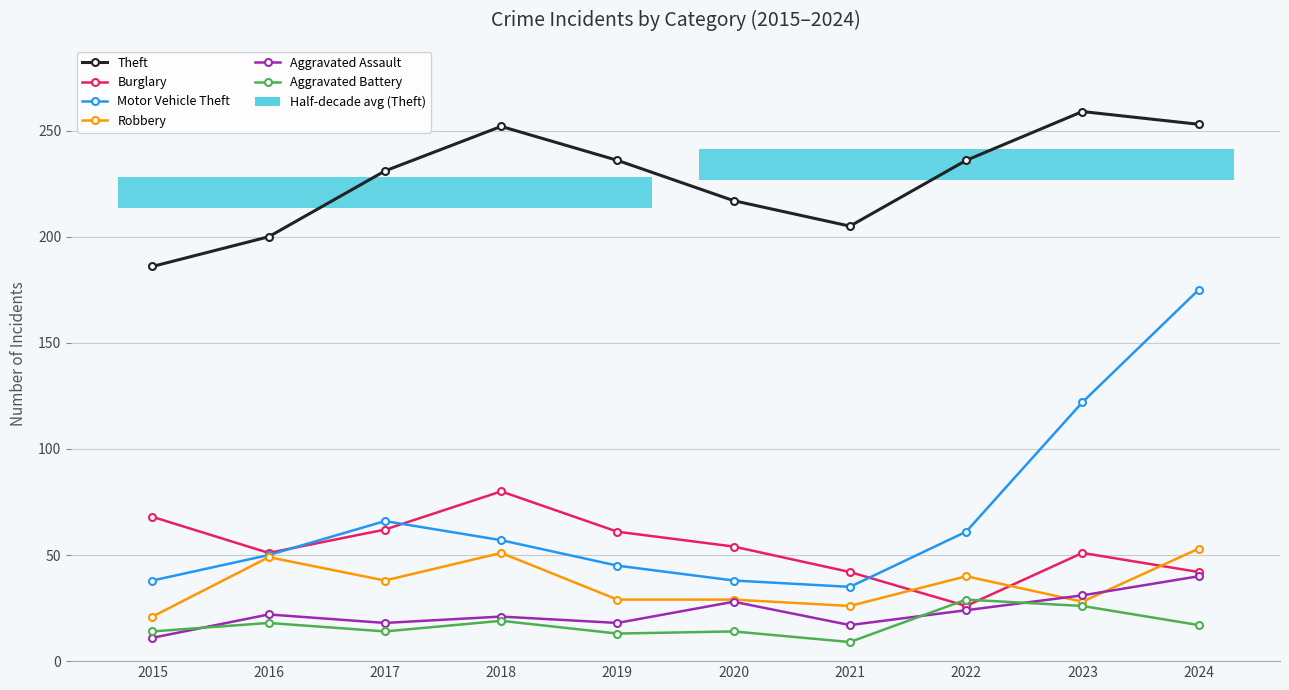

At which category does the chart reach its minimum across all series?

2021